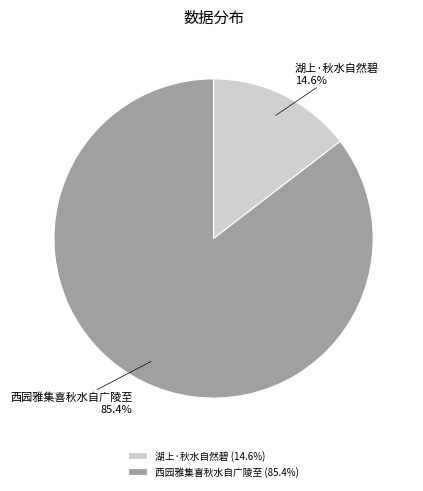

To the nearest percent, what is the combined percentage of 西园雅集喜秋水自广陵至 and 湖上·秋水自然碧?

100%